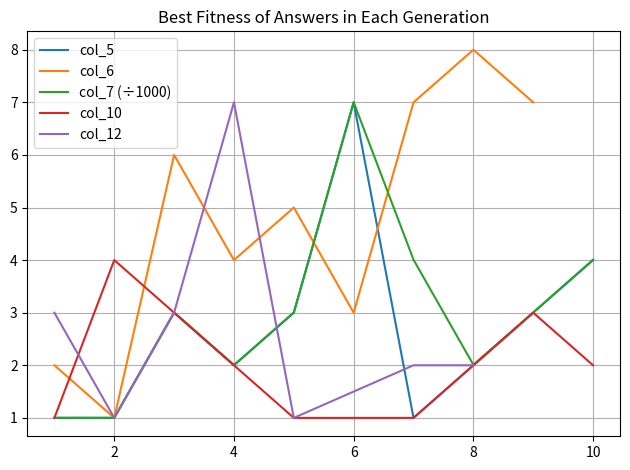

What is the maximum value for col_7 (÷1000)?

7.0